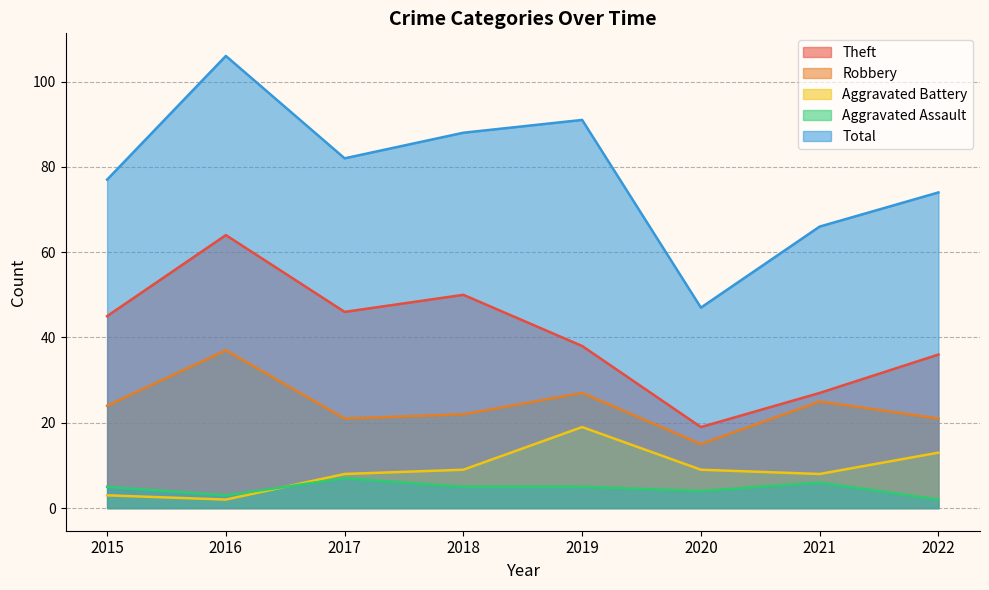

Reading left to right, list all the values displayed in this chart.

Theft: 45	64	46	50	38	19	27	36
Robbery: 24	37	21	22	27	15	25	21
Aggravated Battery: 3	2	8	9	19	9	8	13
Aggravated Assault: 5	3	7	5	5	4	6	2
Total: 77	106	82	88	91	47	66	74